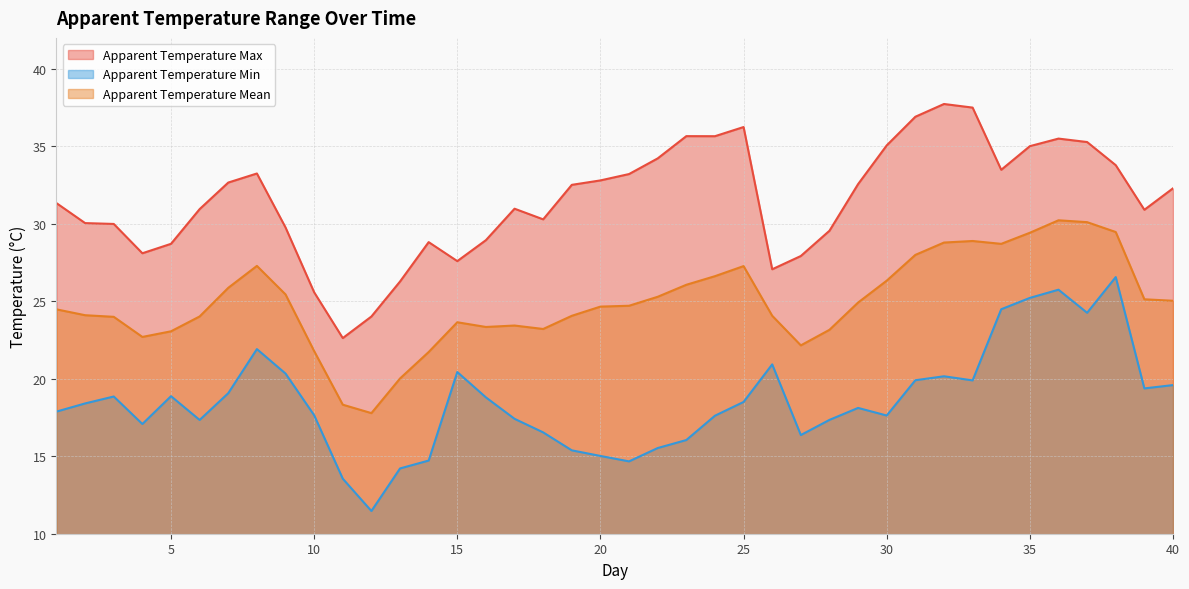

Reading right to left, list all the values displayed in this chart.

apparent_temperature_max: 32.3	30.9	33.8	35.3	35.5	35.0	33.5	37.5	37.7	36.9	35.1	32.6	29.6	27.9	27.1	36.2	35.7	35.7	34.2	33.2	32.8	32.5	30.3	31.0	28.9	27.6	28.8	26.3	24.0	22.6	25.6	29.8	33.2	32.7	30.9	28.7	28.1	30.0	30.0	31.3
apparent_temperature_min: 19.6	19.4	26.6	24.3	25.7	25.2	24.5	19.9	20.2	19.9	17.6	18.1	17.3	16.4	20.9	18.5	17.6	16.0	15.5	14.7	15.0	15.4	16.5	17.4	18.8	20.4	14.7	14.2	11.5	13.6	17.6	20.3	21.9	19.1	17.3	18.9	17.1	18.9	18.4	17.9
apparent_temperature_mean: 25.0	25.1	29.5	30.1	30.2	29.4	28.7	28.9	28.8	28.0	26.3	24.9	23.2	22.2	24.1	27.3	26.6	26.1	25.3	24.7	24.7	24.1	23.2	23.4	23.3	23.6	21.7	20.0	17.8	18.3	21.8	25.4	27.3	25.9	24.0	23.1	22.7	24.0	24.1	24.5